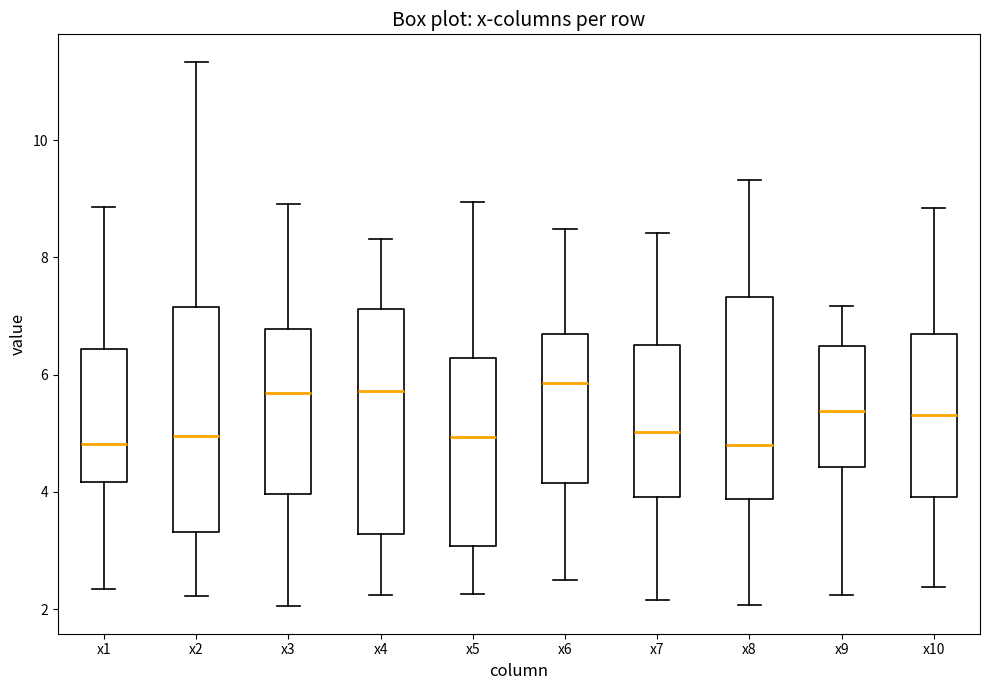

Where does the lower whisker of the box for x8 end on the y-axis? The values are not printed on the chart, so give them approximately, as read against the axis.

2.0